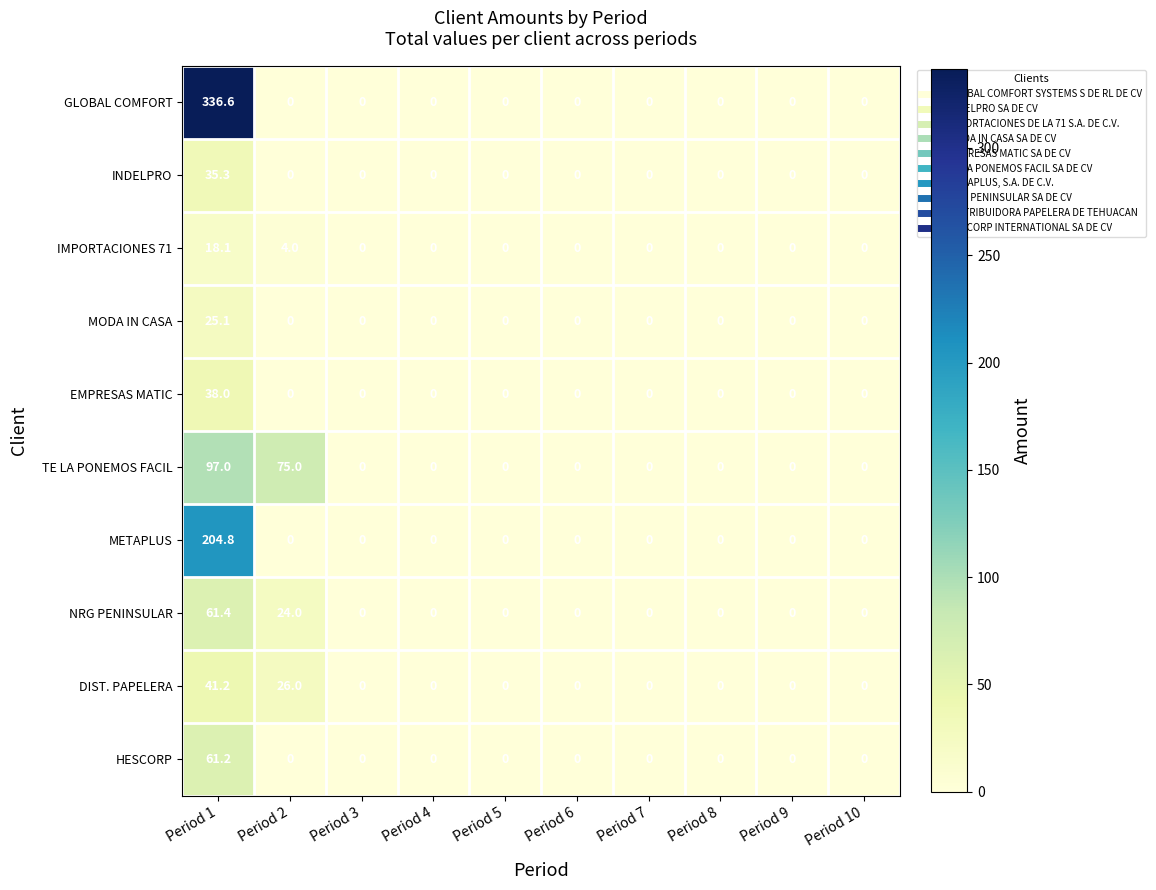

What is the difference between the maximum and minimum values in the DIST. PAPELERA series?

41.2